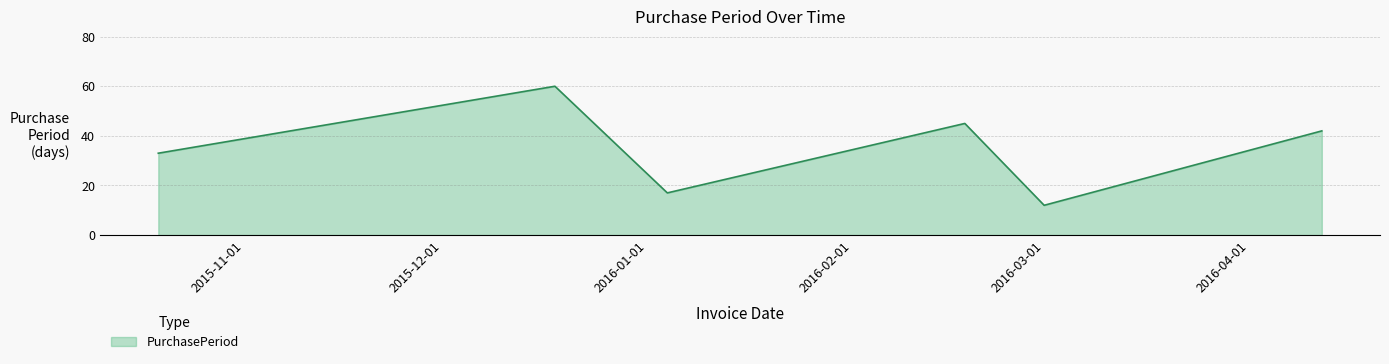

How many interior local peaks (higher than both neighbors) does the data have?

2